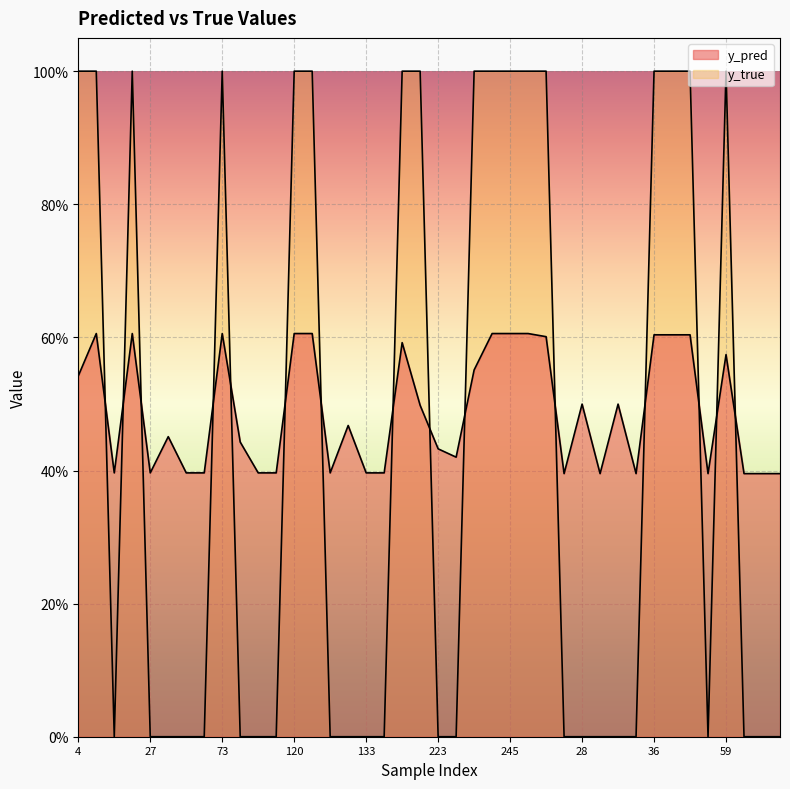

What is the total value across all series at 48?

1.6